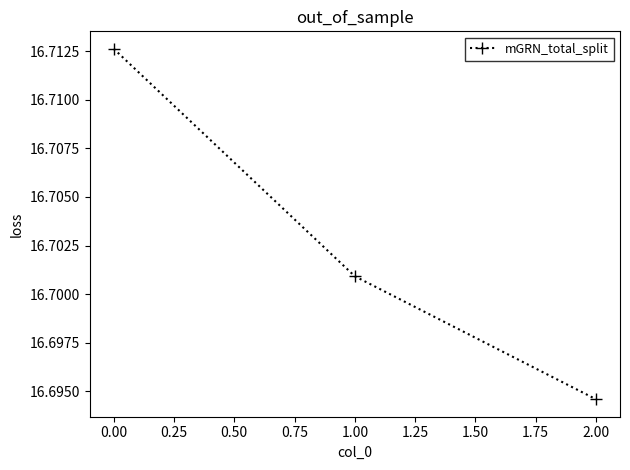

Approximately how many times larger is the value at 1.00 compared to 0.00?

1.0